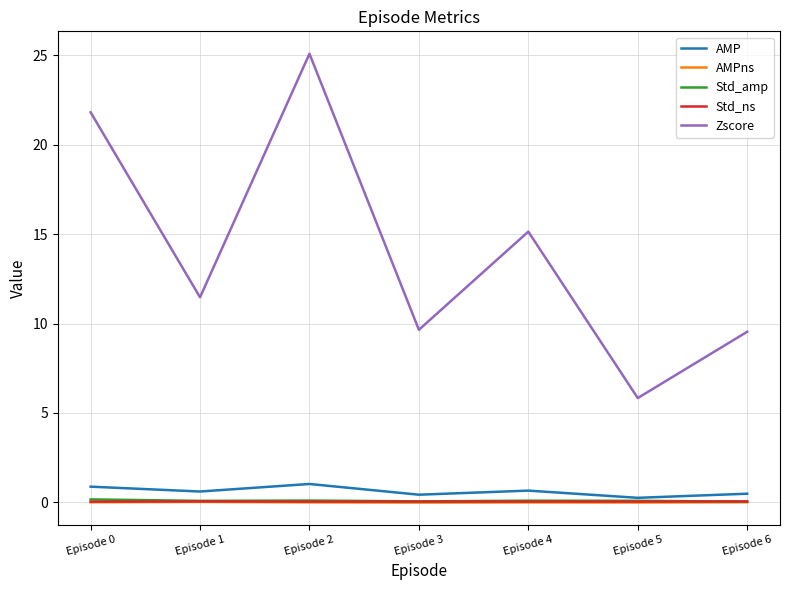

What is the total value across all series at Episode 5?

6.2